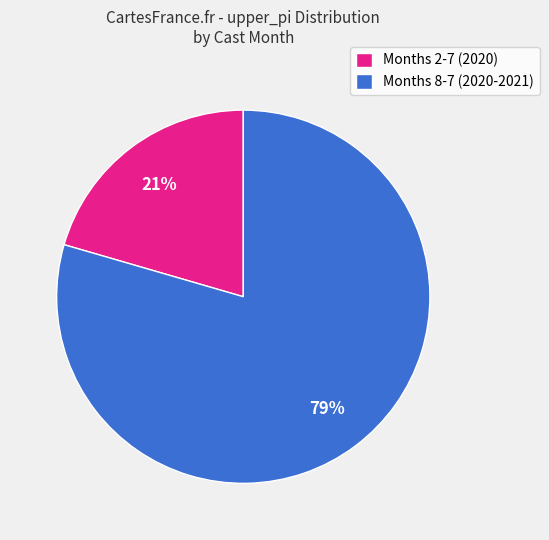

To the nearest percent, what portion does Months 2-7 (2020) represent?

21%